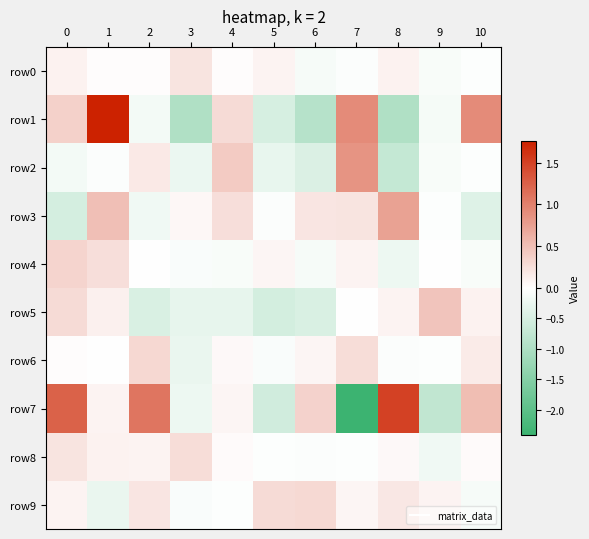

Rank the series by their maximum value, from highest to lowest.

row1, row7, row2, row3, row5, row4, row6, row9, row8, row0